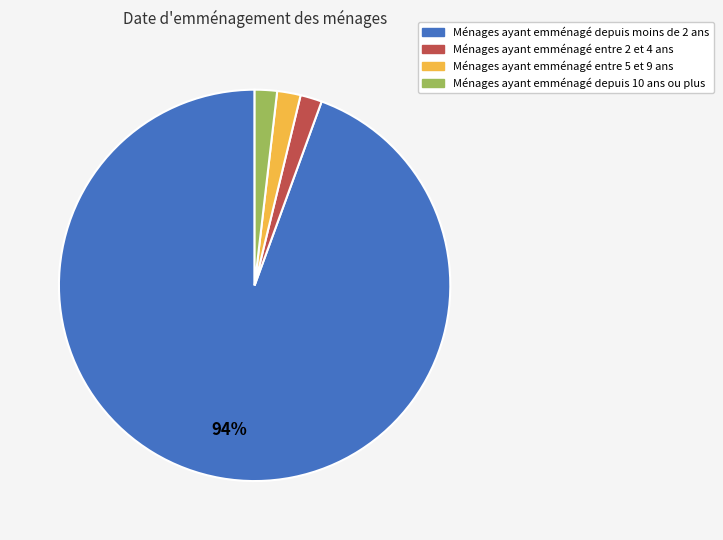

Which has a higher value, Ménages ayant emménagé depuis moins de 2 ans or Ménages ayant emménagé entre 2 et 4 ans?

Ménages ayant emménagé depuis moins de 2 ans